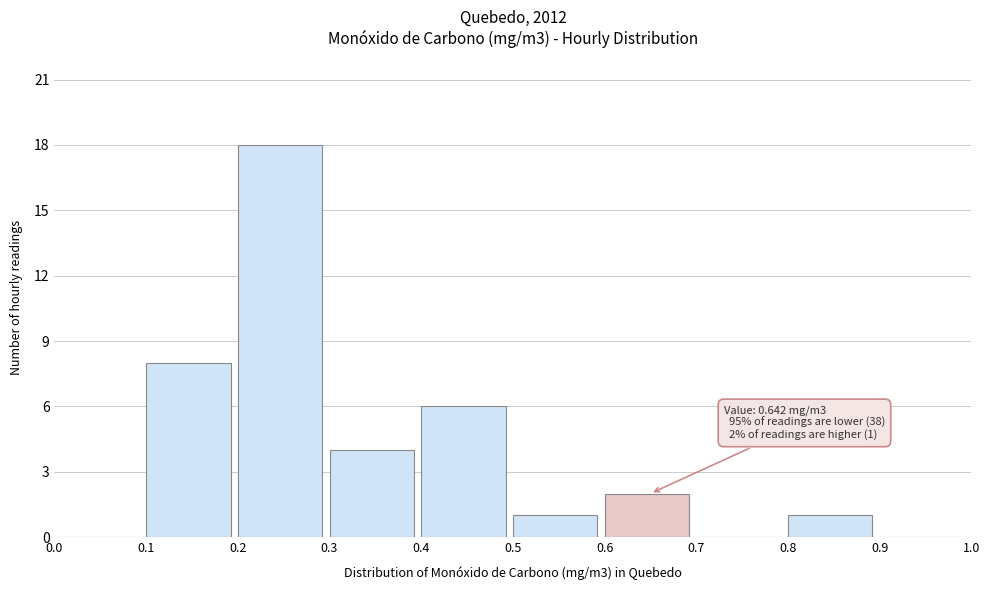

Which range on the x-axis has the tallest bar?

0.2 to 0.3